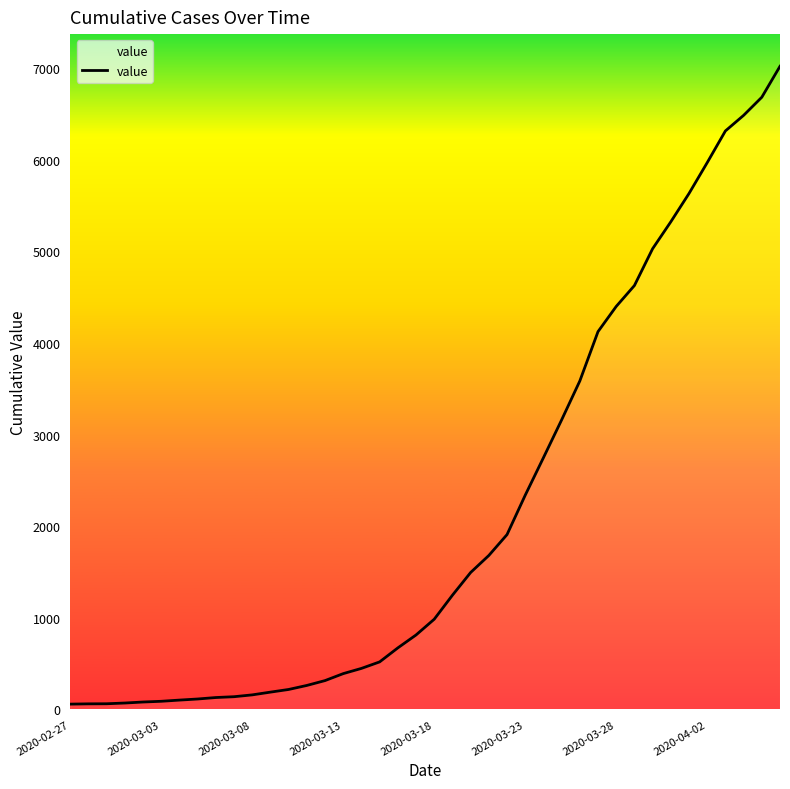

What is the maximum value shown in the chart?

7022